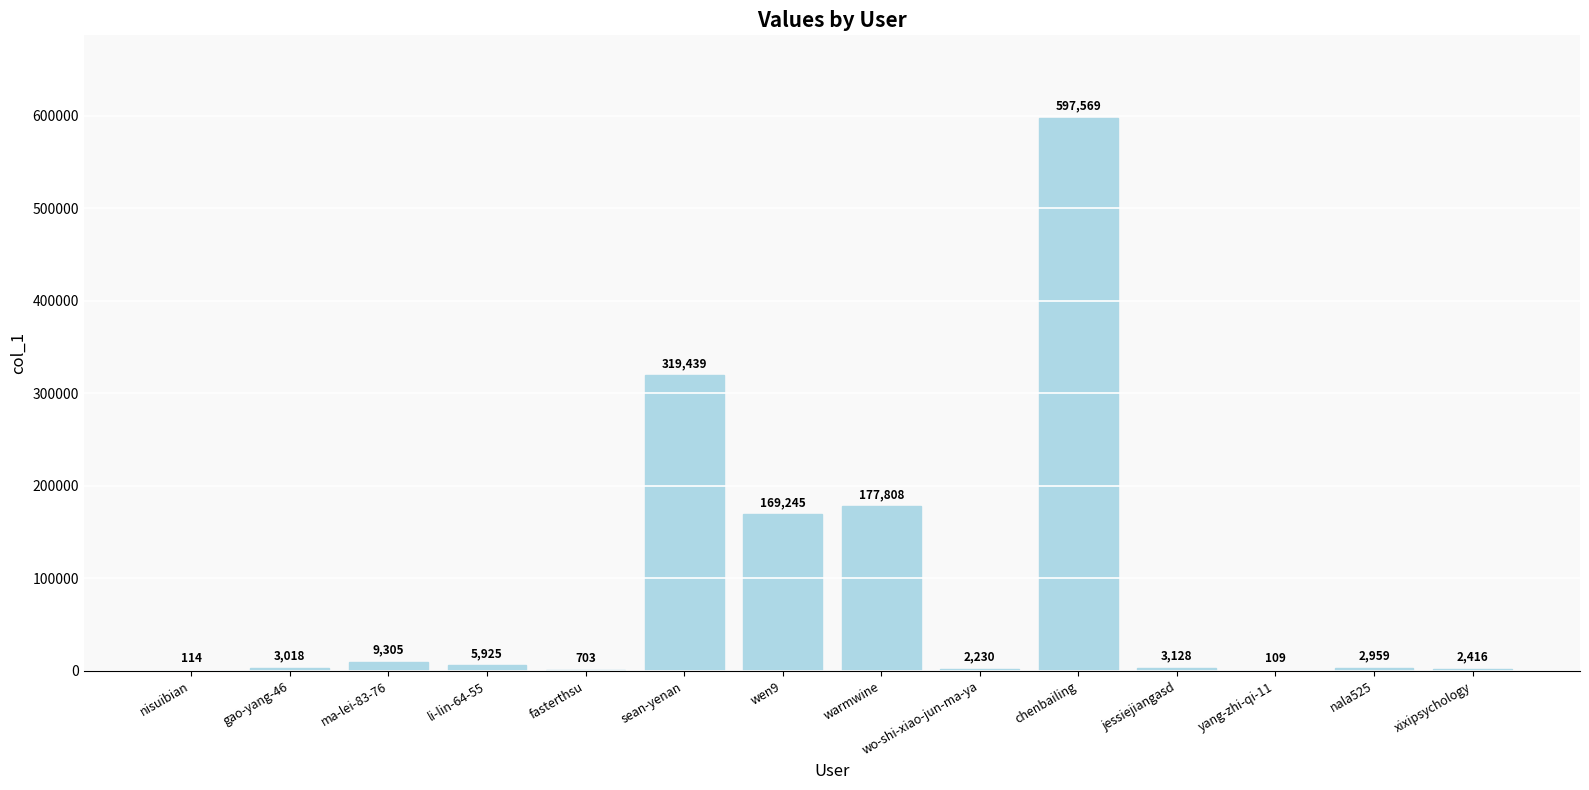

Between jessiejiangasd and wen9, which is larger?

wen9